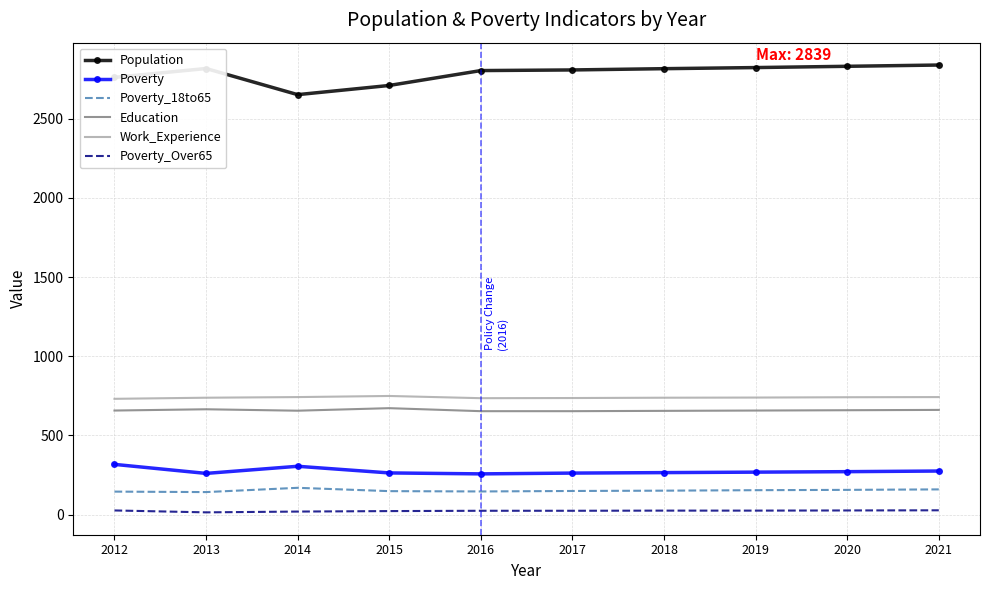

Rank the series at 2018 from lowest to highest value.

Poverty_Over65, Poverty_18to65, Poverty, Education, Work_Experience, Population